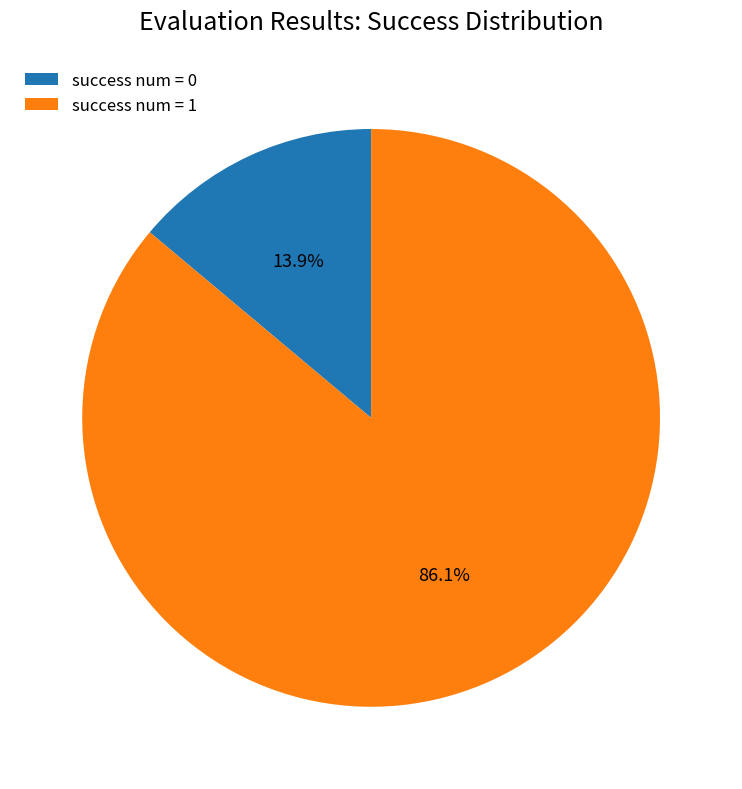

How many slices are in this pie chart?

2